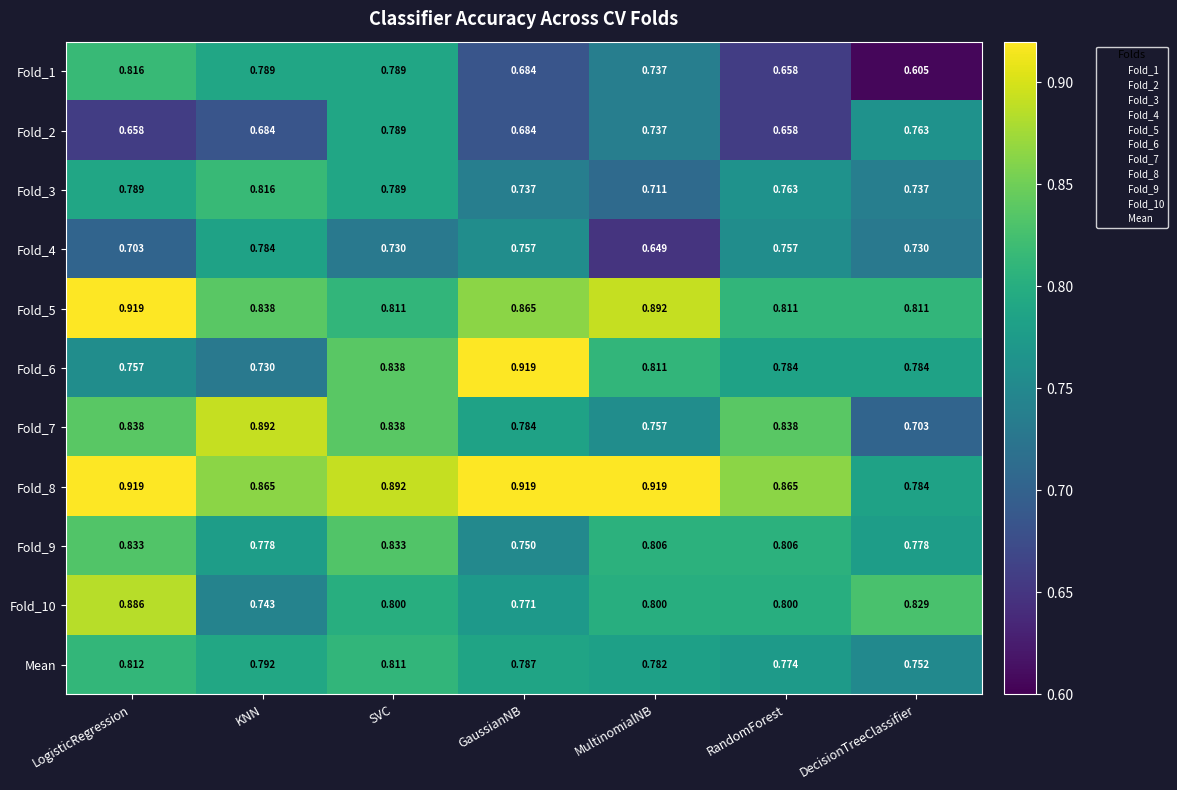

Is the value of Fold_8 at KNN greater than the value of Fold_2 at SVC?

Yes